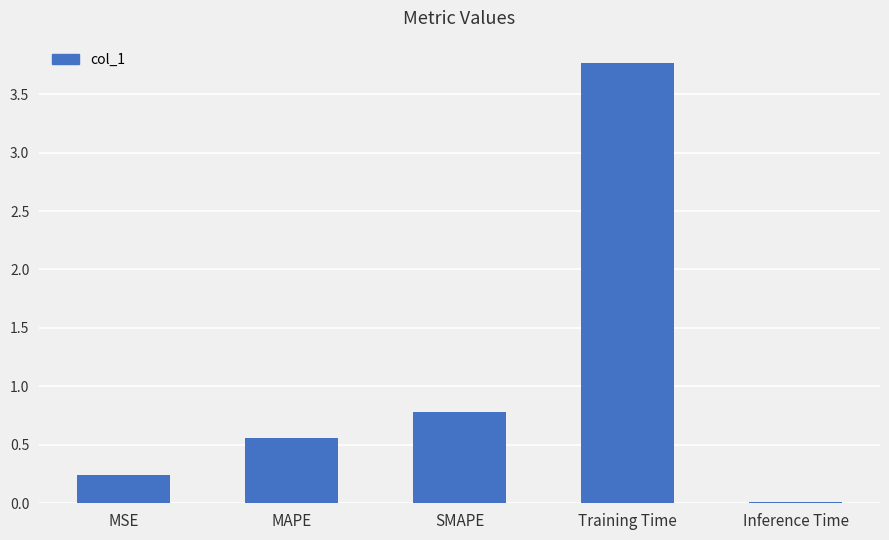

Between MAPE and Inference Time, which is larger?

MAPE